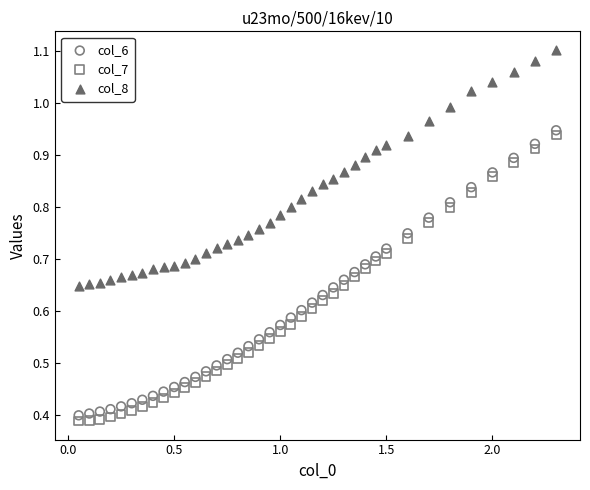

Which series has the largest Y range (max minus min)?

col_7